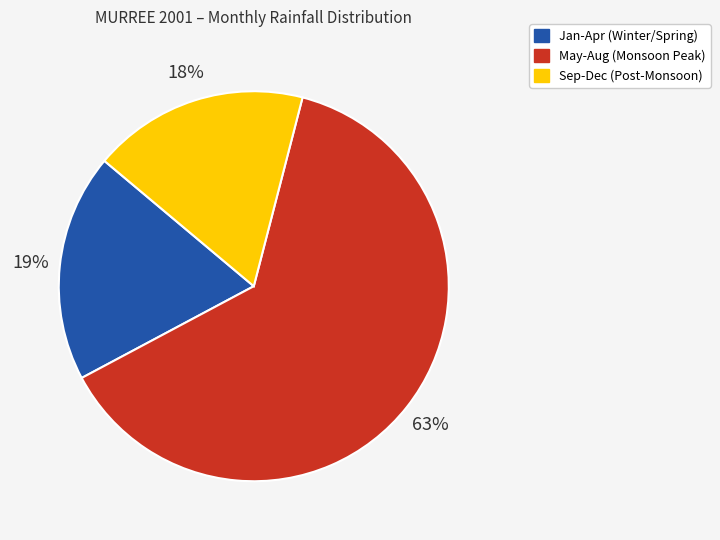

To the nearest percent, what is the average slice percentage?

33%